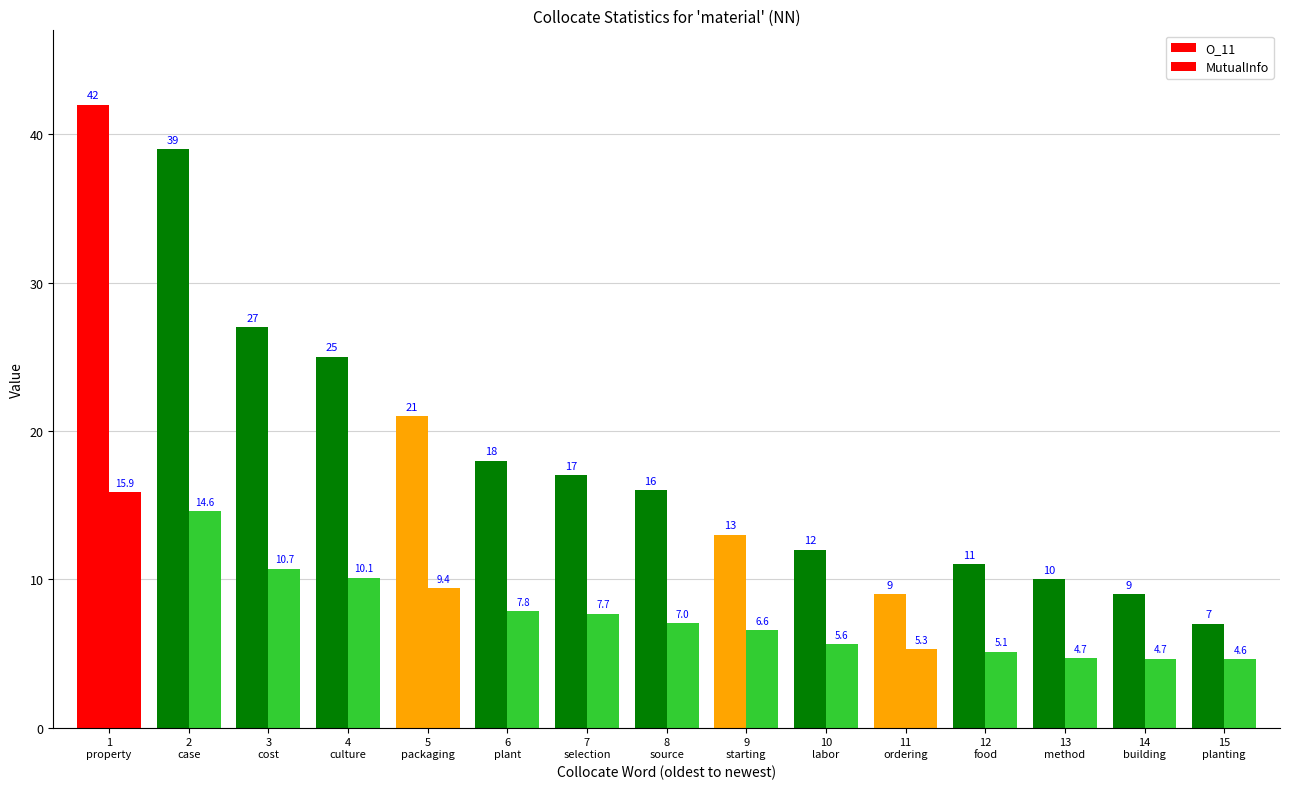

What is the lowest value of the O_11 series?

7.0